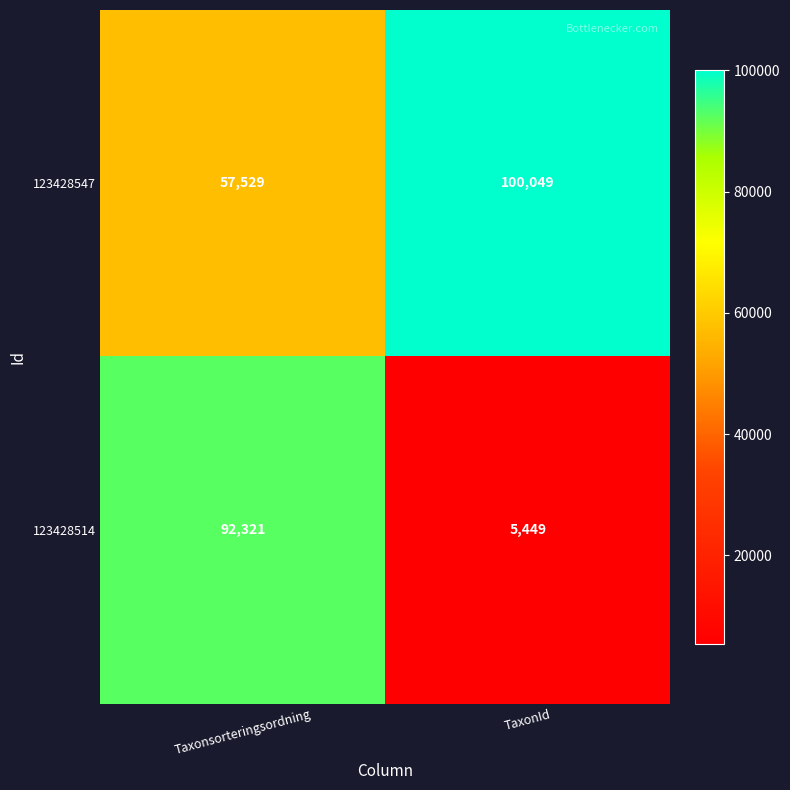

What is the difference between the maximum and minimum values in the 123428514 series?

86872